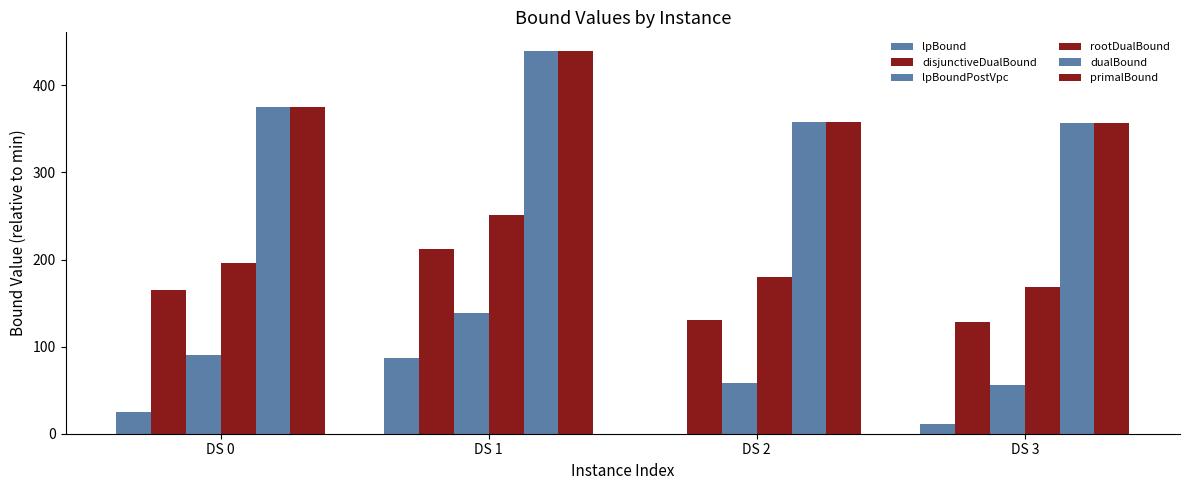

Which label corresponds to the smallest value in the chart?

DS 2